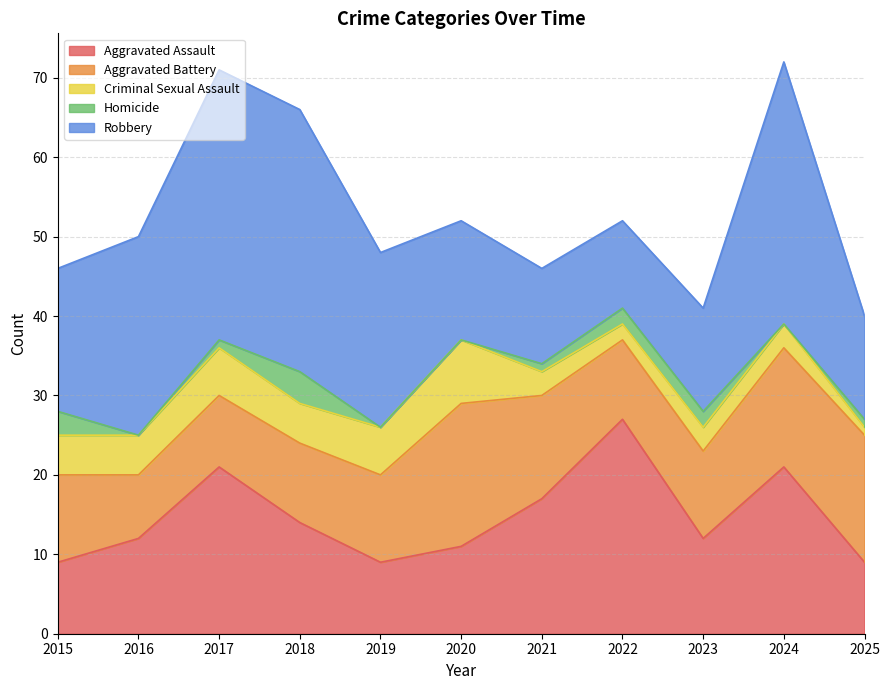

True or false: Criminal Sexual Assault and Aggravated Assault intersect in this chart.

False